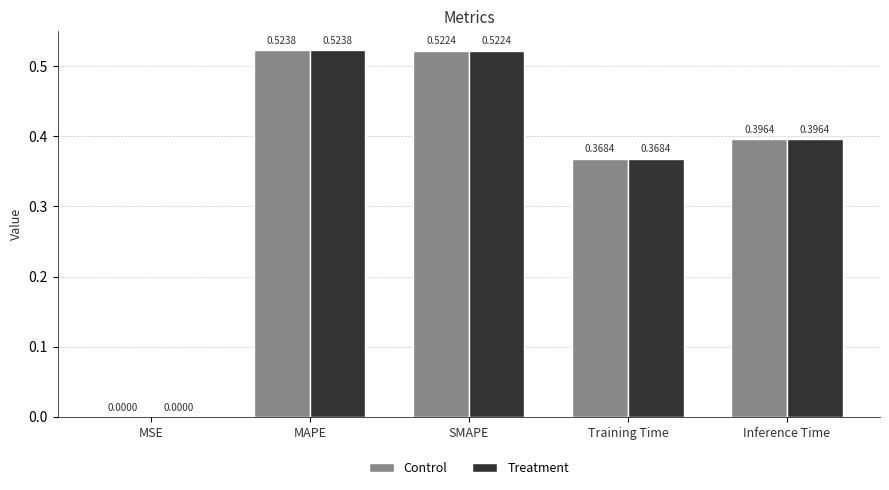

Which category has the highest value across all series?

MAPE